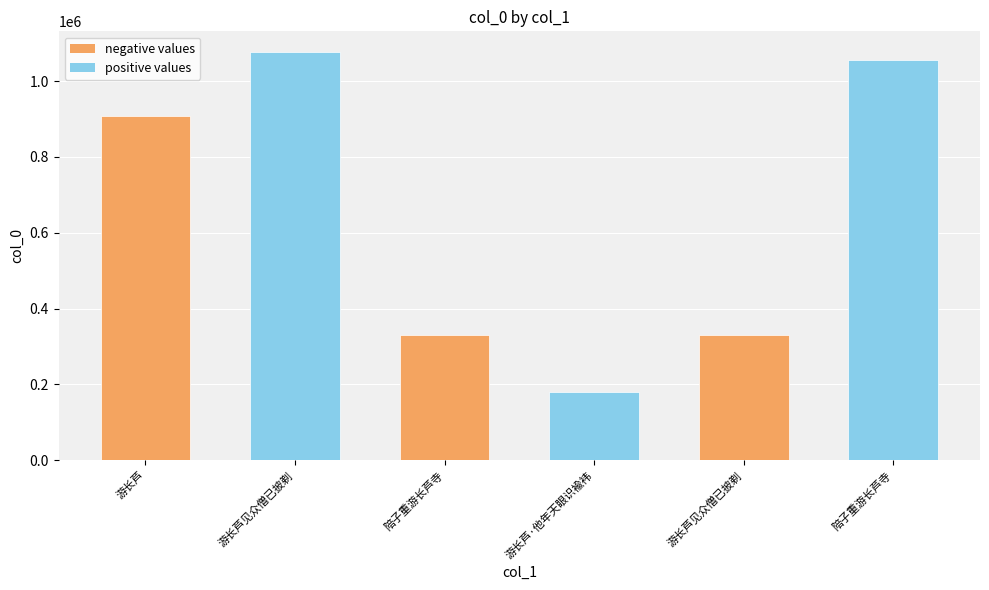

How many bars are there in total?

6